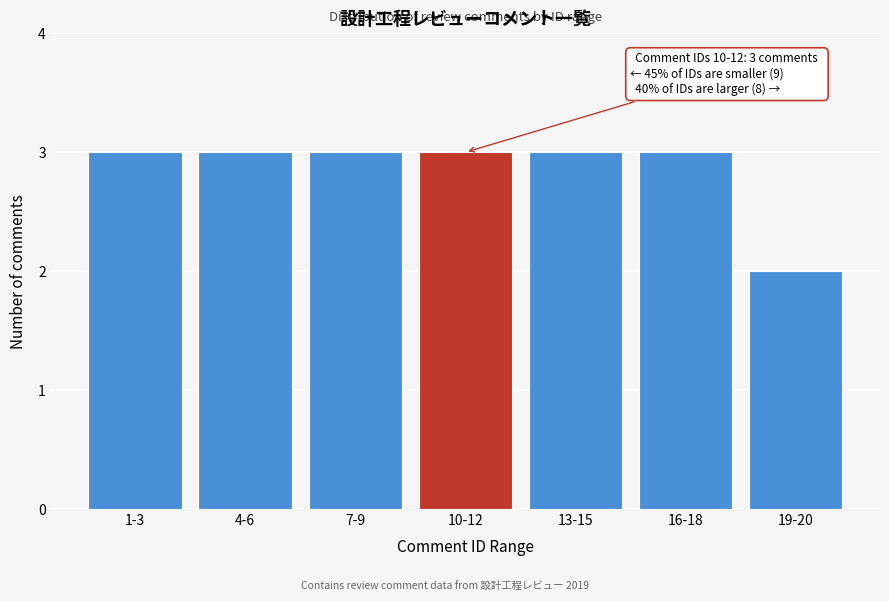

Reading right to left, list all the values displayed in this chart.

2	3	3	3	3	3	3